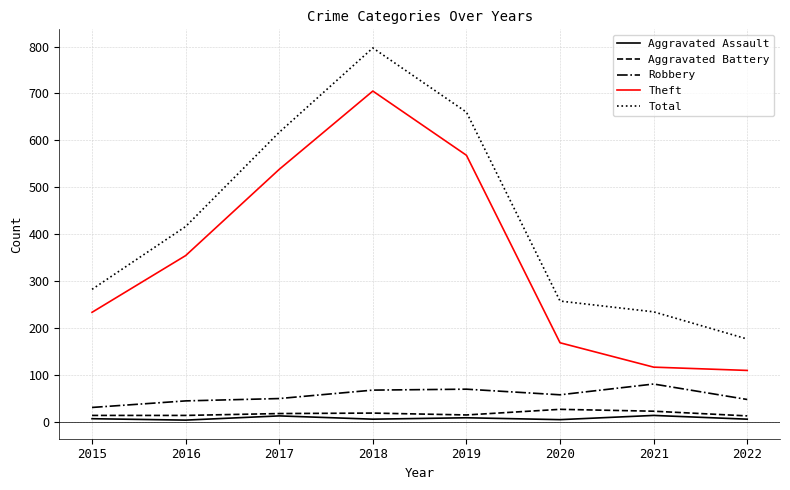

Rank the series by their maximum value, from lowest to highest.

Aggravated Assault, Aggravated Battery, Robbery, Theft, Total